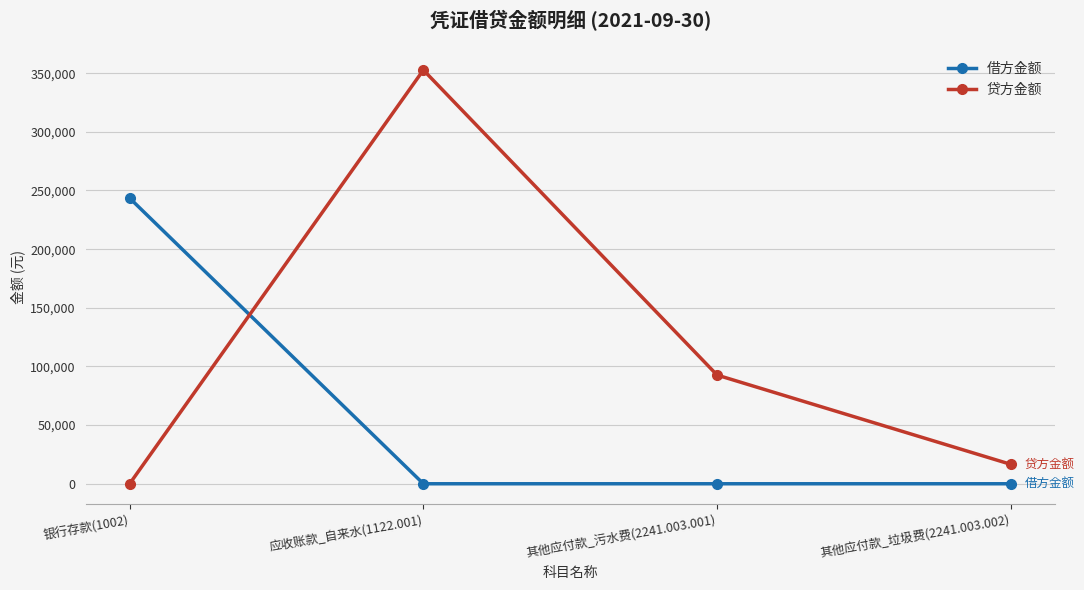

What is the label of the 2nd point from the left?

应收账款_自来水(1122.001)